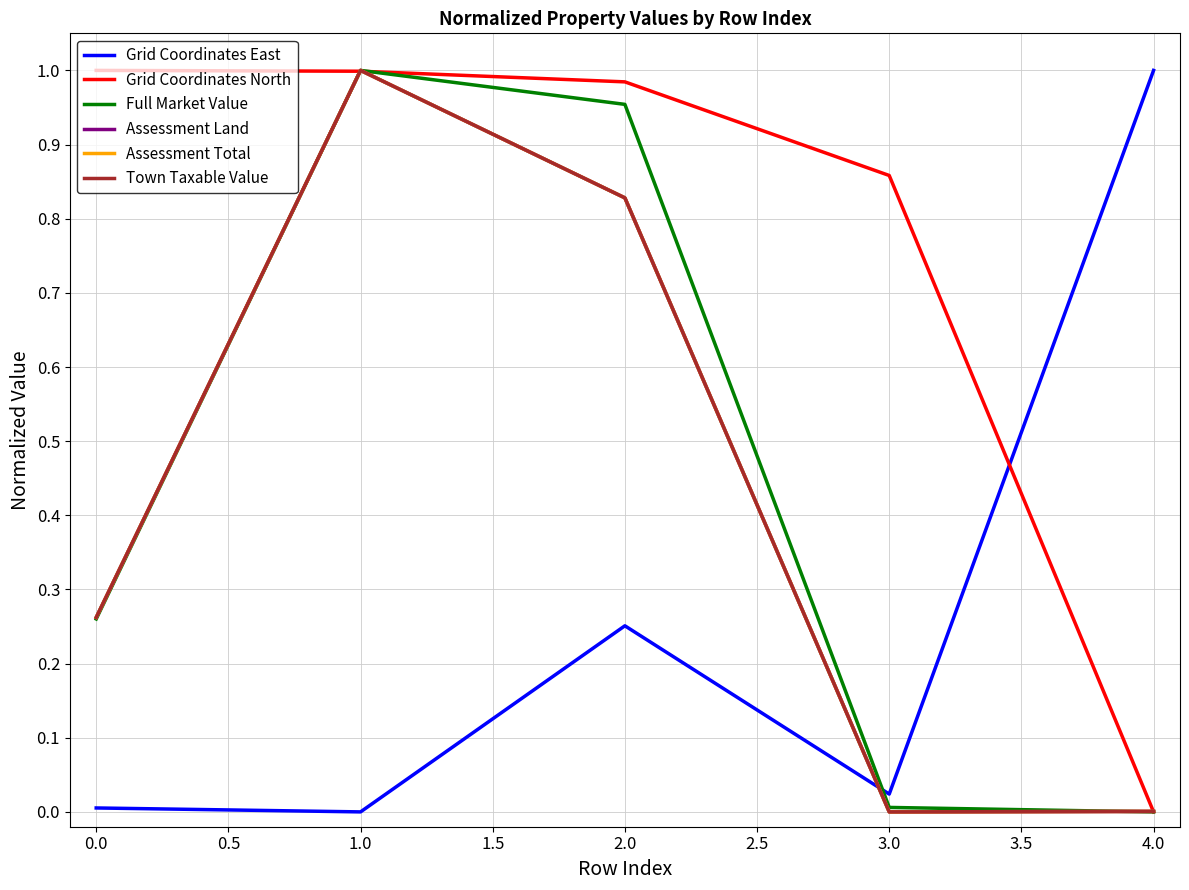

Does the chart have visible grid lines?

Yes